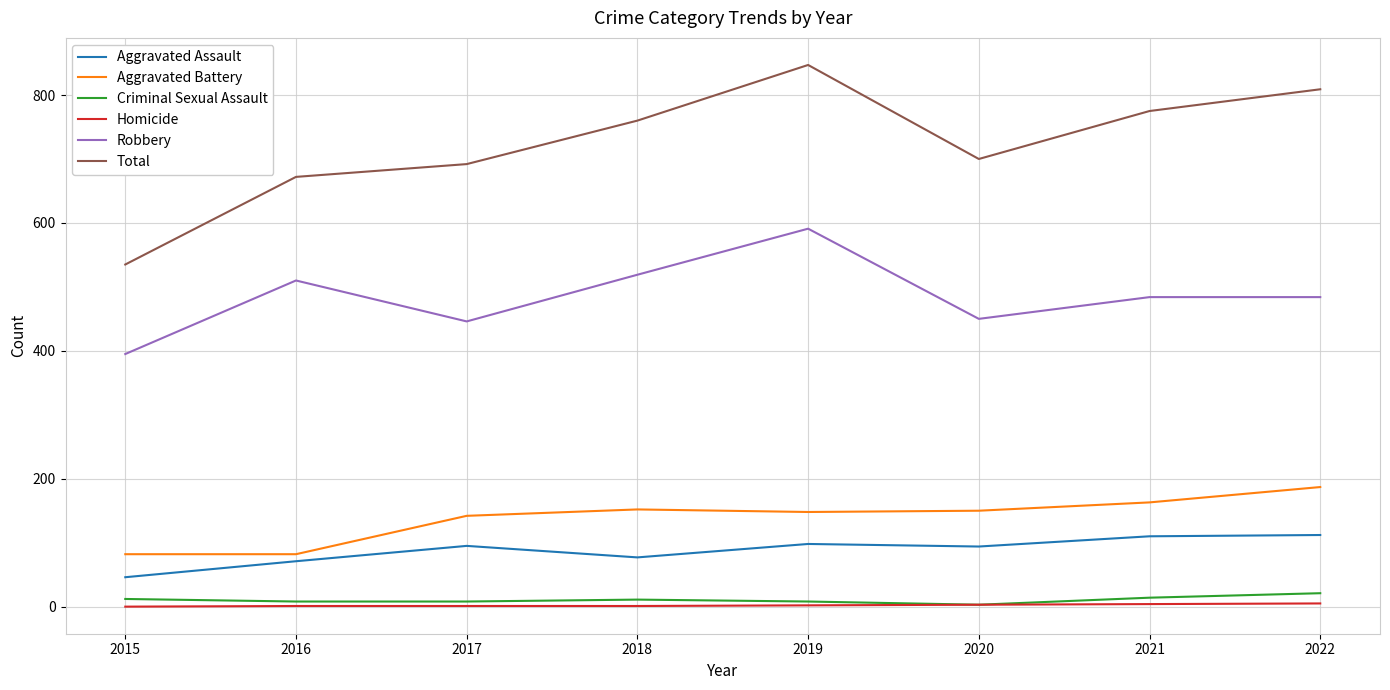

How many series are shown in this chart?

6